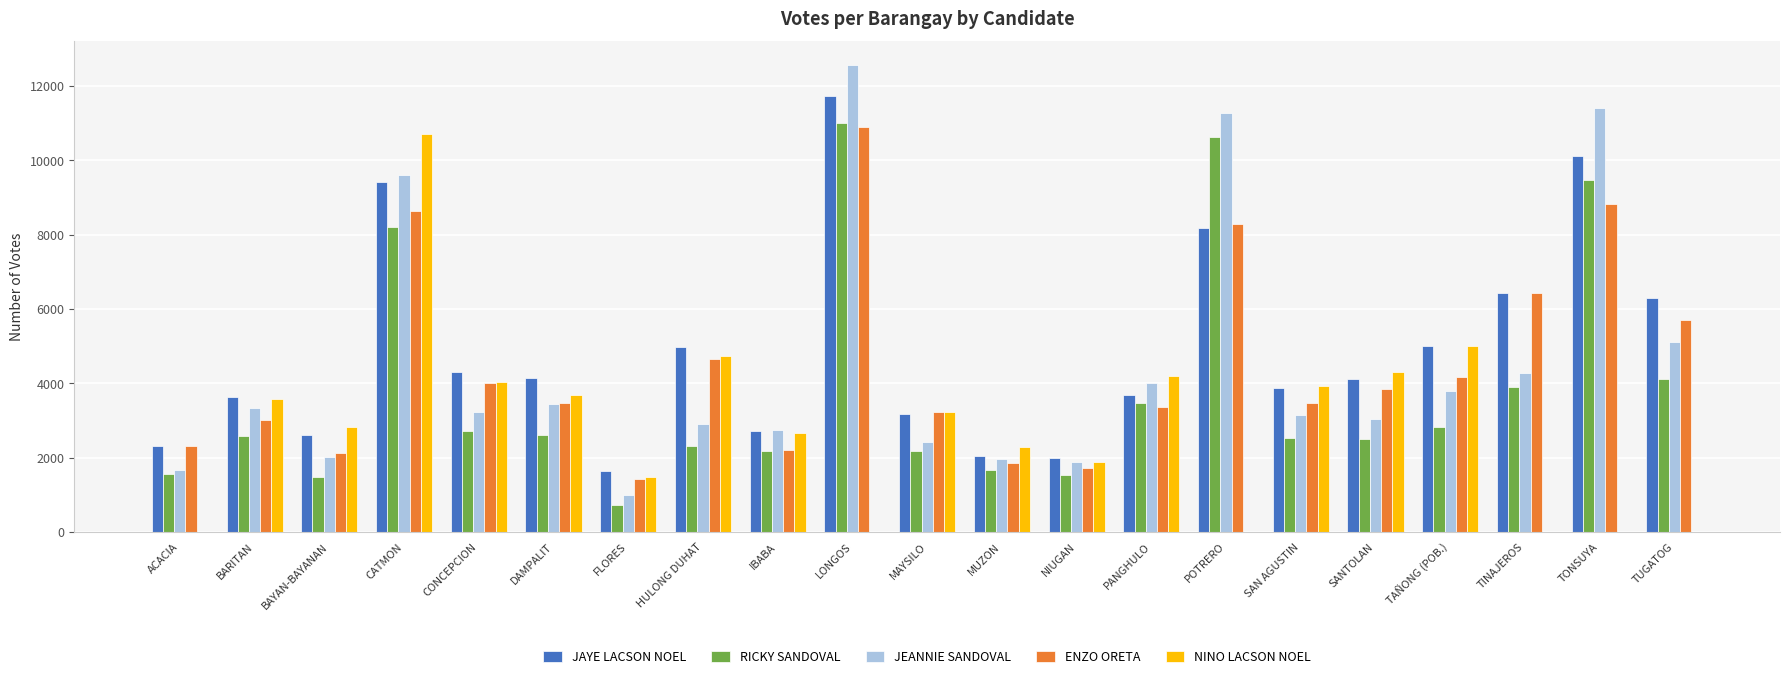

What is the total value across all series at LONGOS?

46210